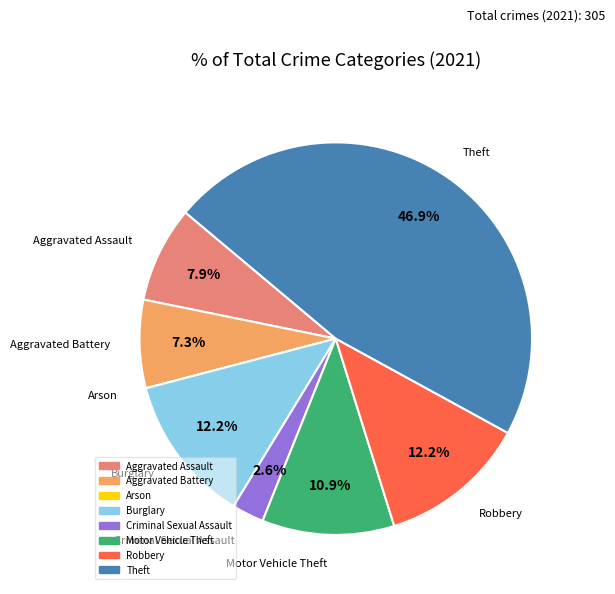

To the nearest percent, what is the combined percentage of Motor Vehicle Theft and Aggravated Assault?

19%